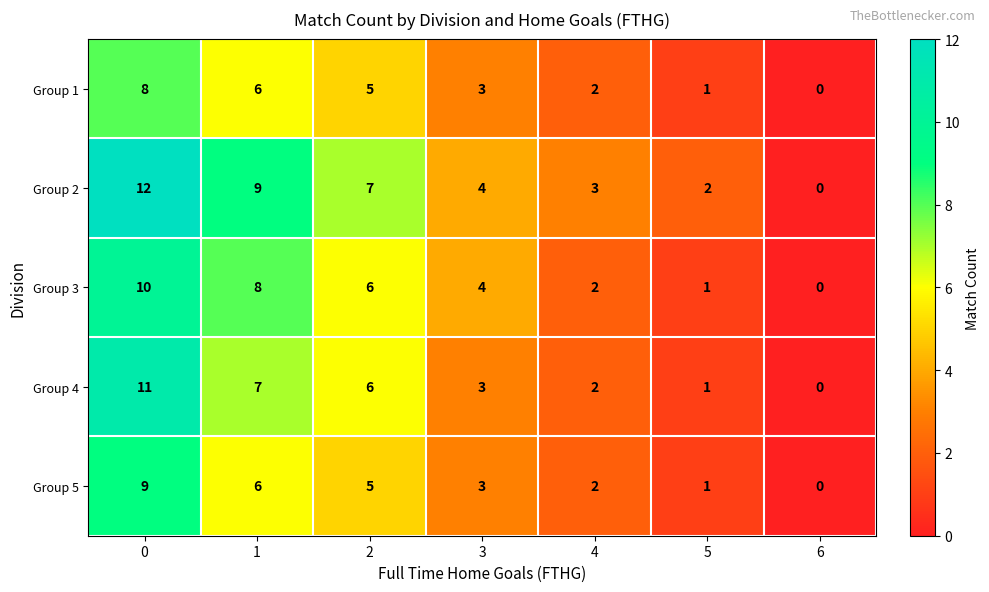

Which series has the largest total across all categories?

Group 2